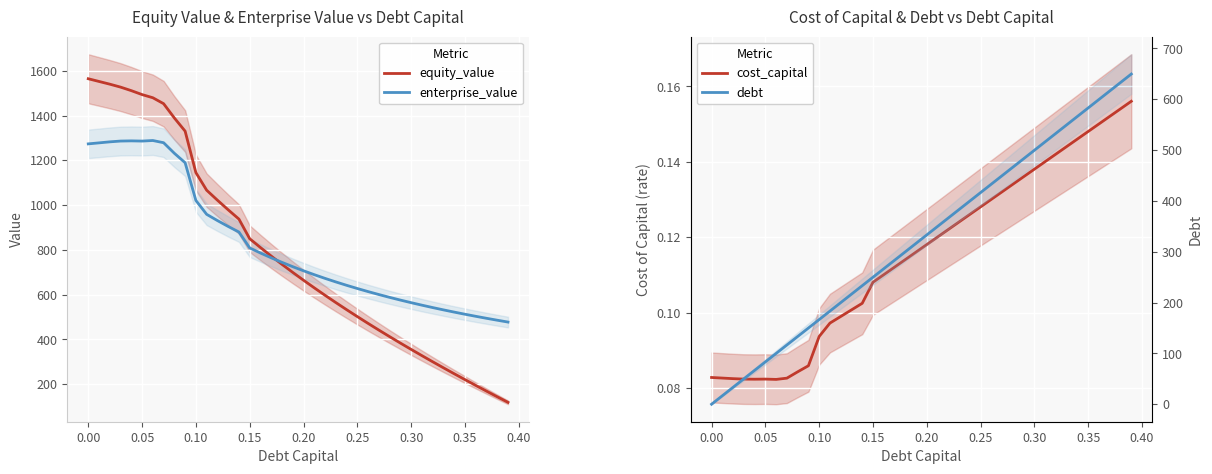

What is the highest value of the equity_value series?

1564.4